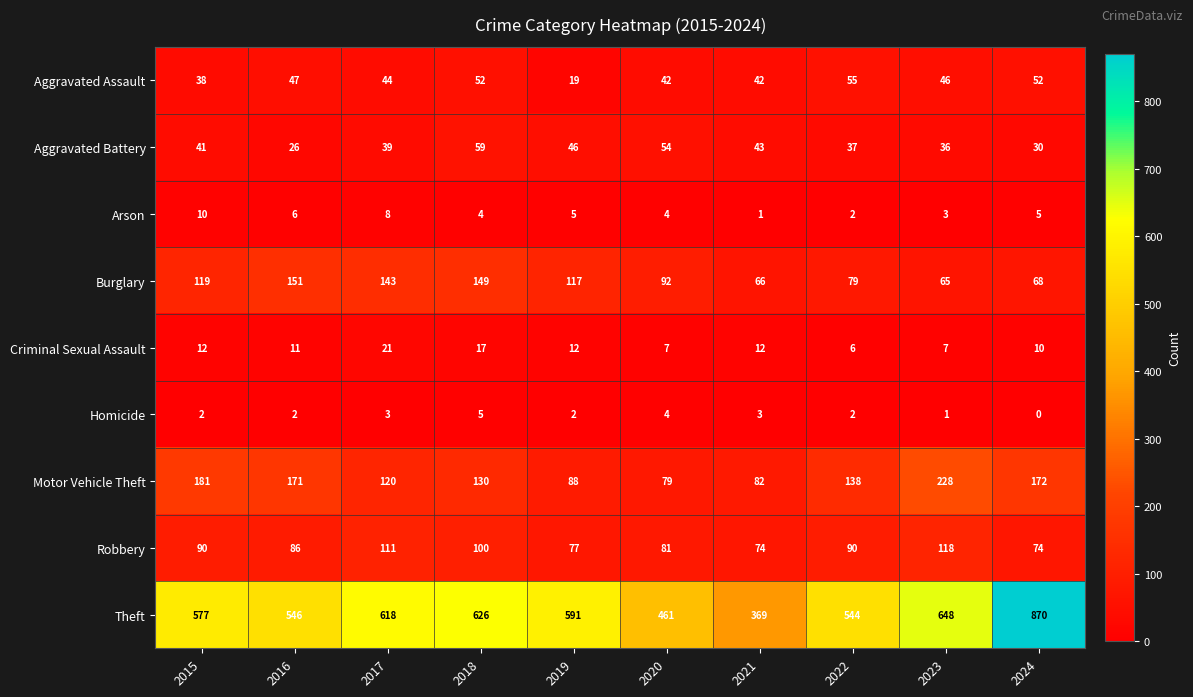

At how many categories does at least one series exceed 231?

10